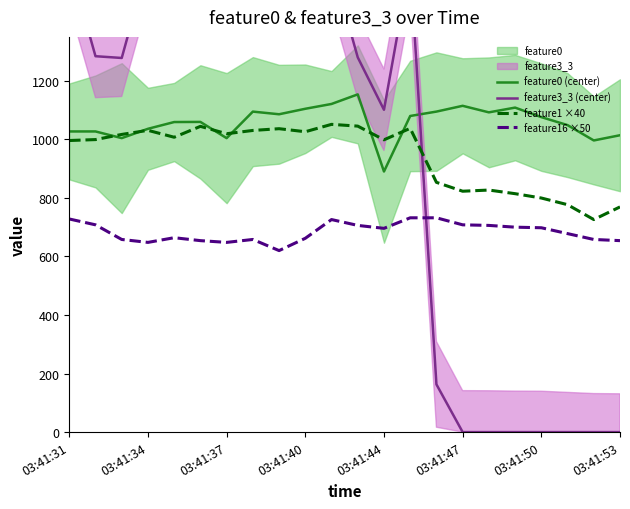

List the series in order of their peak value, highest first.

feature3_3 (center), feature0 (center), feature1 ×40, feature16 ×50